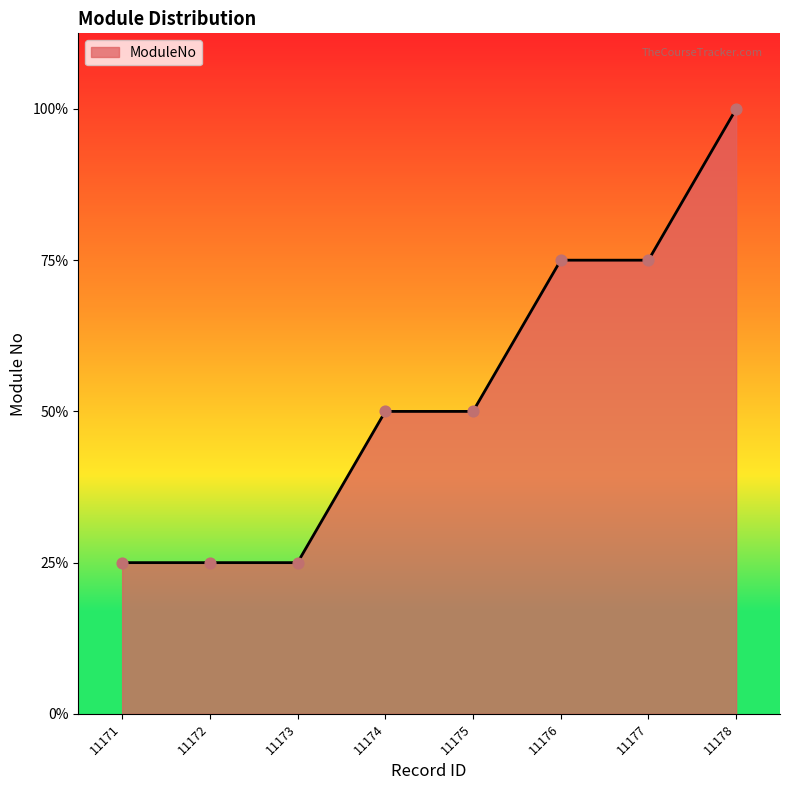

Does the chart have visible grid lines?

No